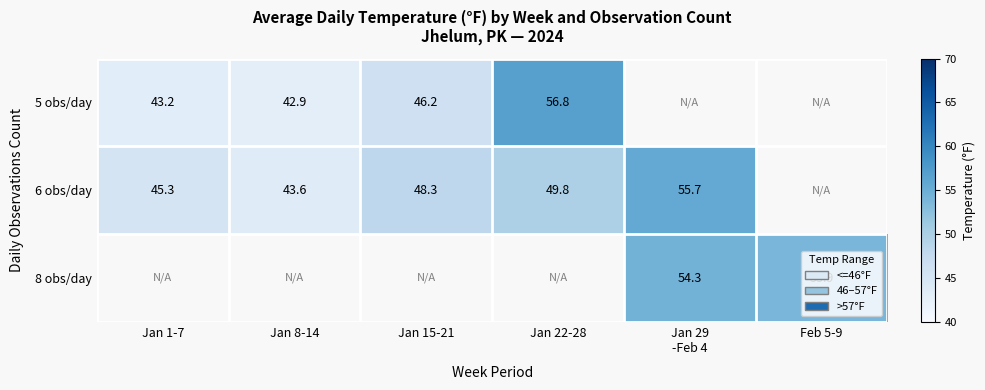

At which category does the chart reach its minimum across all series?

Jan 8-14